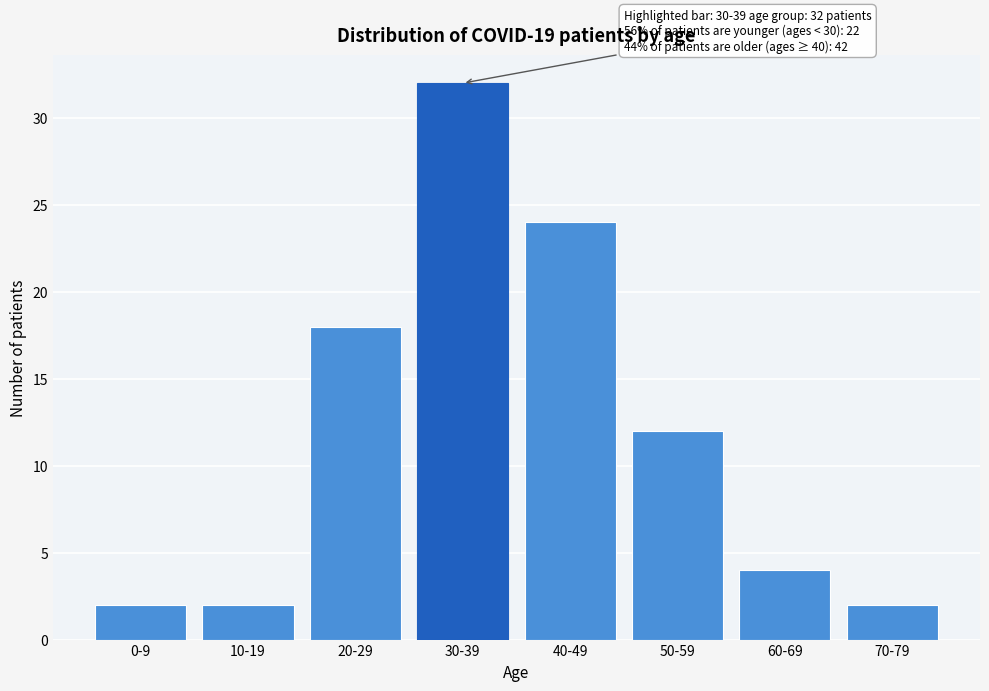

Reading left to right, what are all the values shown in this chart?

2	2	18	32	24	12	4	2